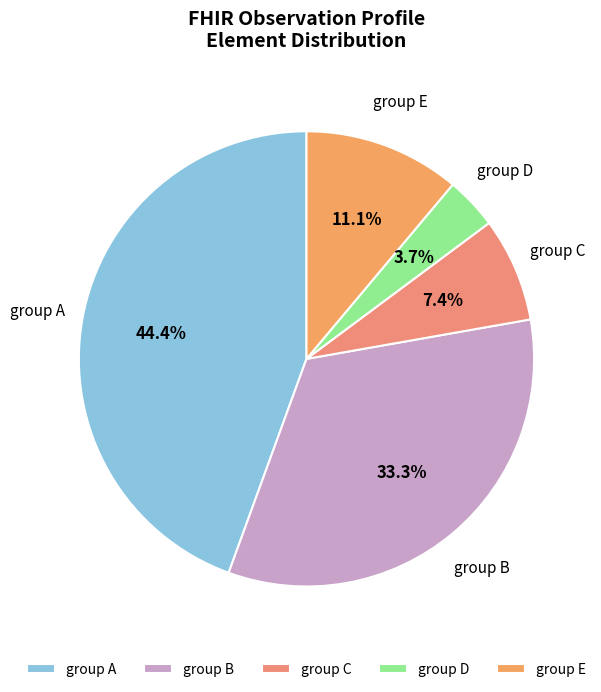

Approximately how many times larger is the value at group A compared to group B?

1.3